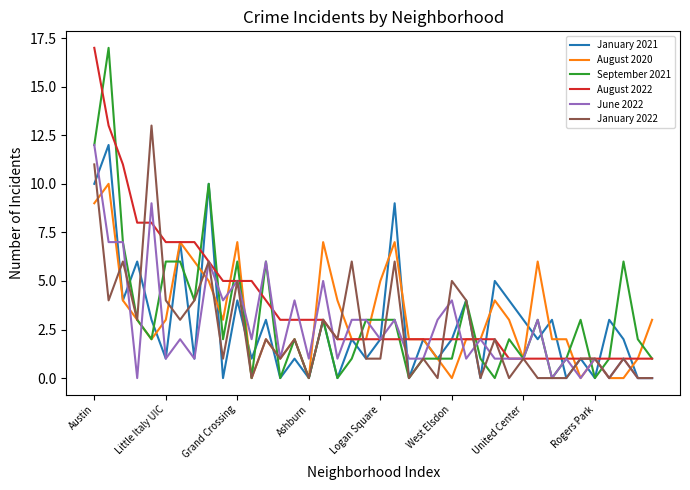

What is the greatest value displayed?

17